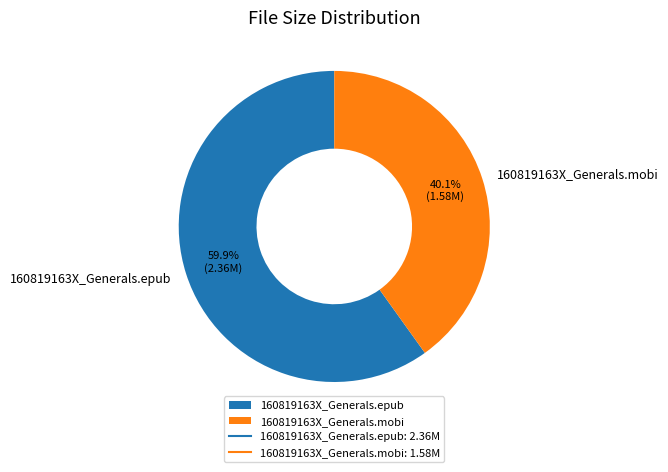

Which slice represents more than half of the pie?

160819163X_Generals.epub